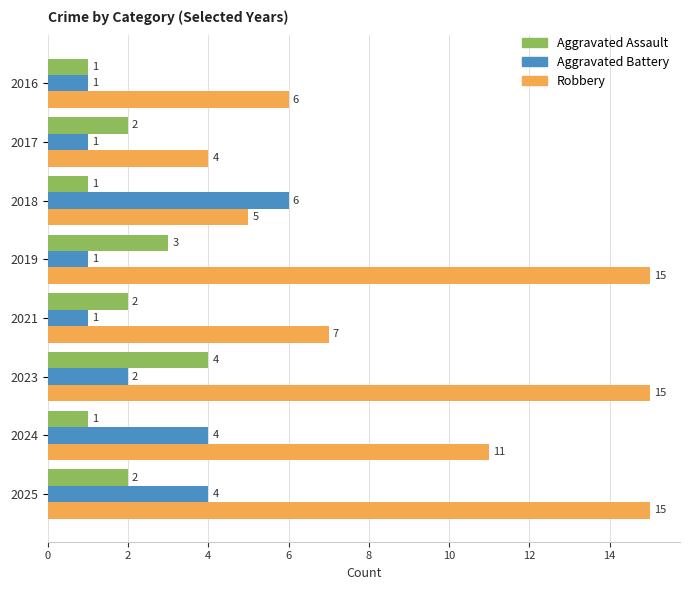

At which label is Aggravated Battery closest to 3?

2023